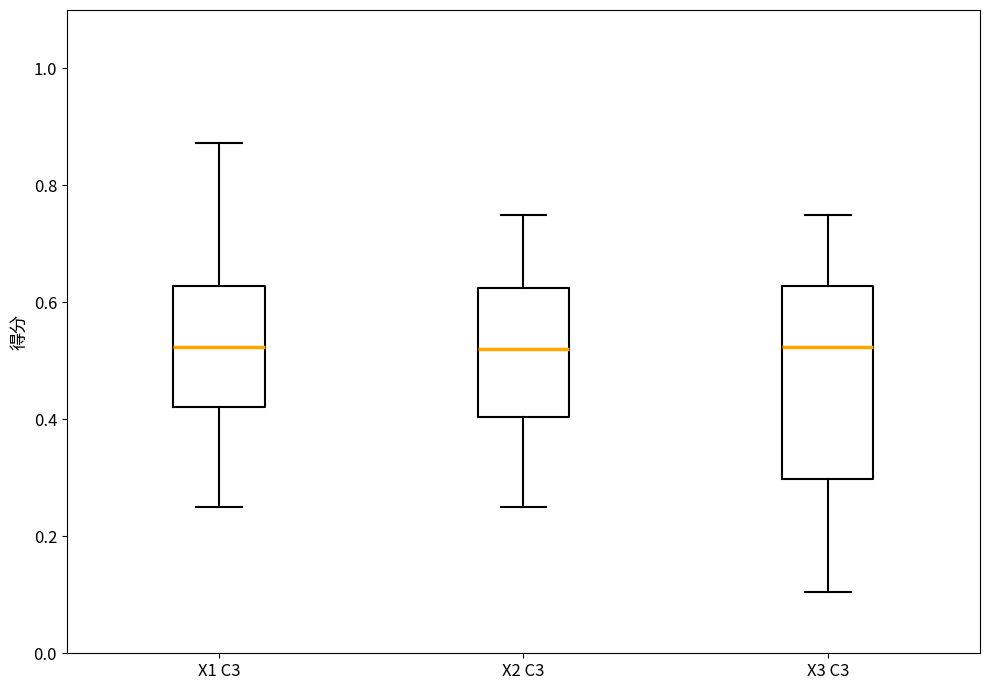

Which box is the tallest, from its lower edge to its upper edge?

X3 C3